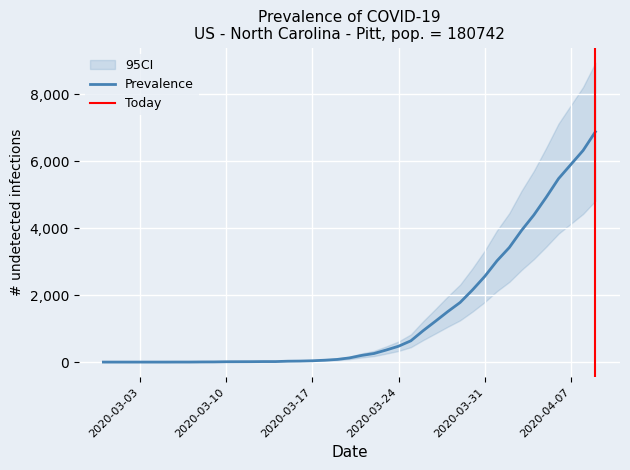

Reading left to right, extract all data points from this chart.

COVID_COUNT_CUMSUM: 0	0	0	0	0	1	1	4	5	10	11	12	15	15	26	30	39	56	79	124	199	256	361	474	636	939	1221	1509	1780	2152	2558	3026	3422	3935	4396	4923	5479	5901	6323	6881
CI_lower: 0	0	0	0	0	0	0	2	3	7	7	8	10	10	18	21	27	39	55	87	139	179	253	332	445	657	855	1056	1246	1506	1791	2118	2395	2754	3077	3446	3835	4131	4426	4817
CI_upper: 1	1	1	1	1	2	2	6	7	14	15	16	20	20	34	39	51	73	103	161	259	333	469	616	827	1221	1587	1962	2314	2798	3327	3934	4449	5120	5715	6400	7123	7671	8220	8945